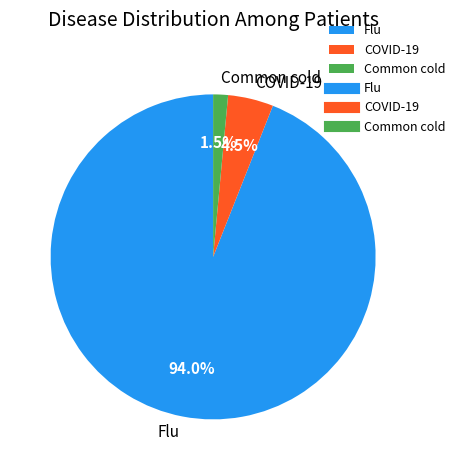

What percentage do COVID-19 and Flu together represent?

98.5%